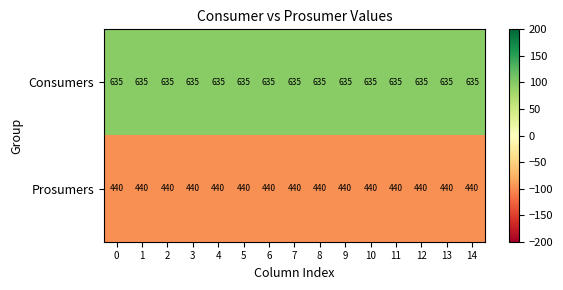

The value of Consumers at 4 is 635. True or false?

True